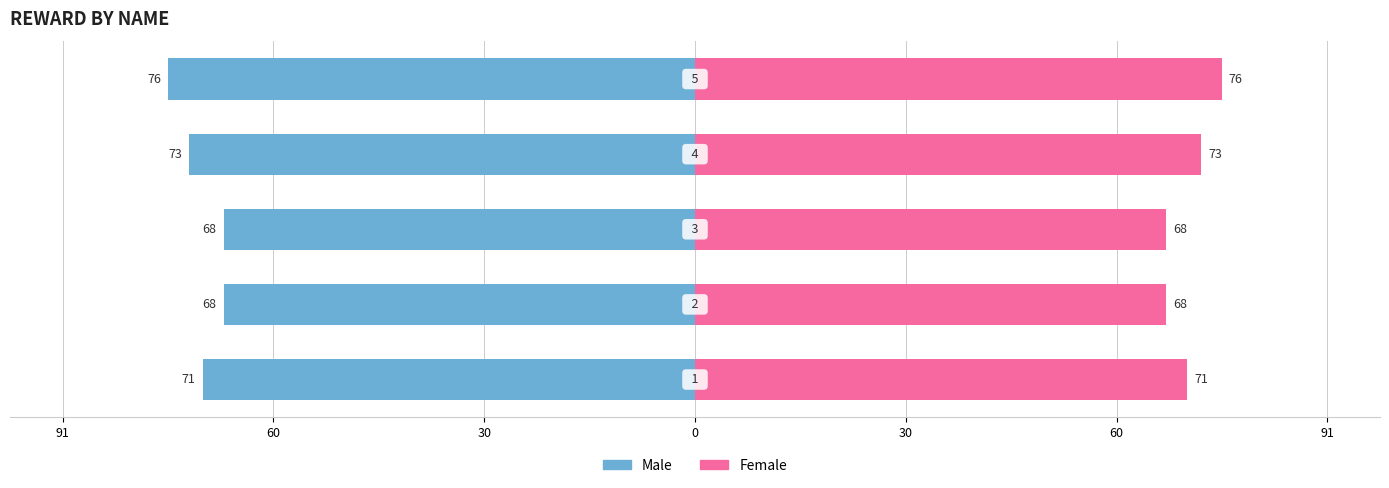

True or false: Female has a value of 96 at 30.

False